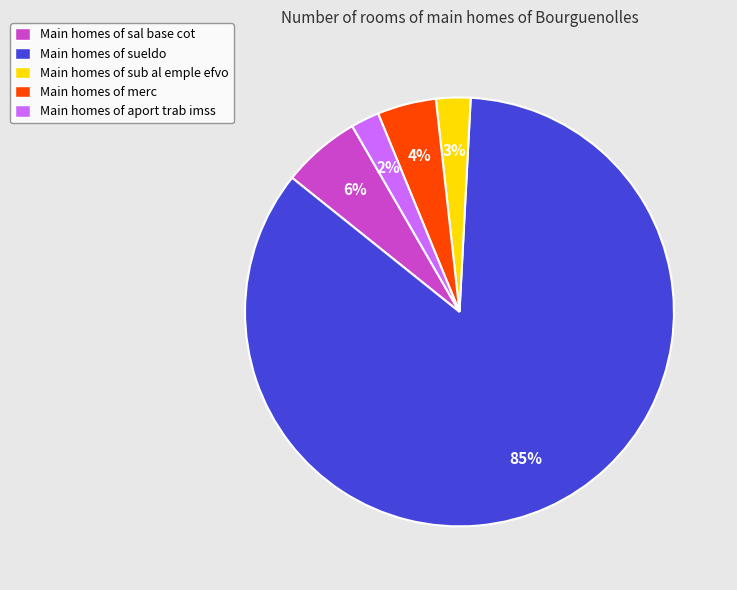

The Main homes of aport trab imss slice represents 2% of the pie. True or false?

True